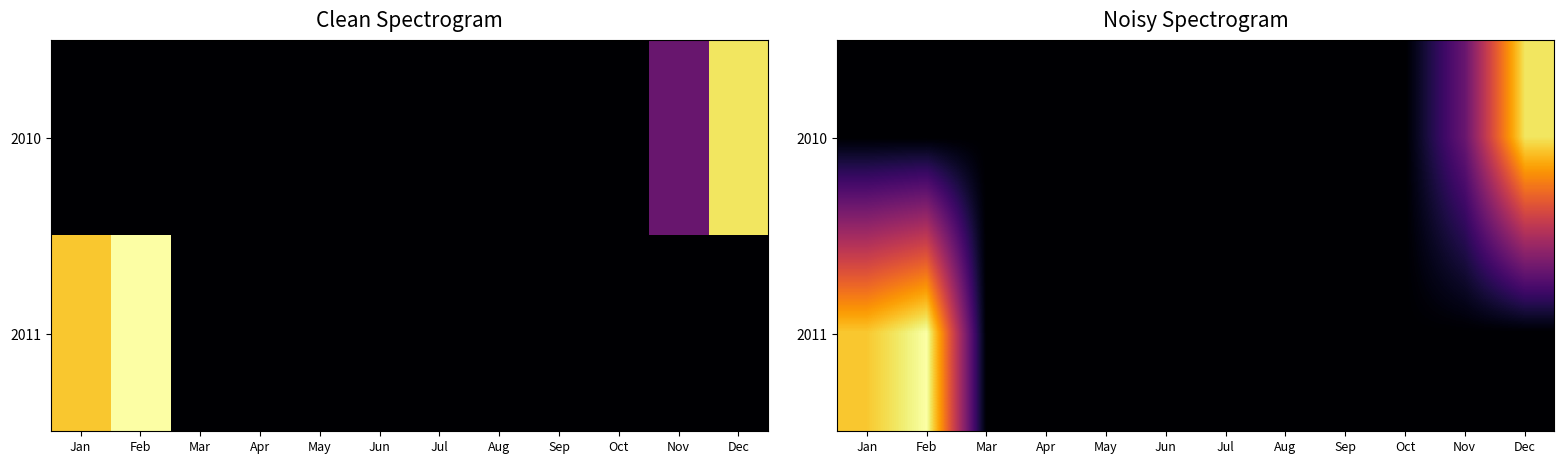

Count the number of data series in this chart.

2